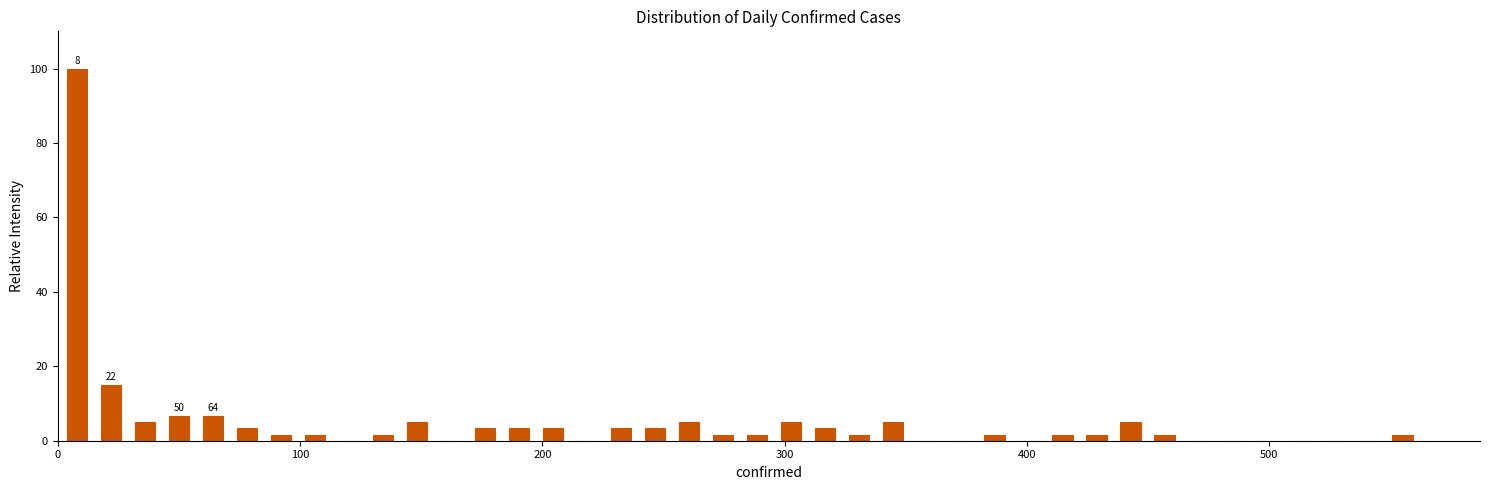

Read against the x-axis, roughly where is the centre of the tallest bar?

10